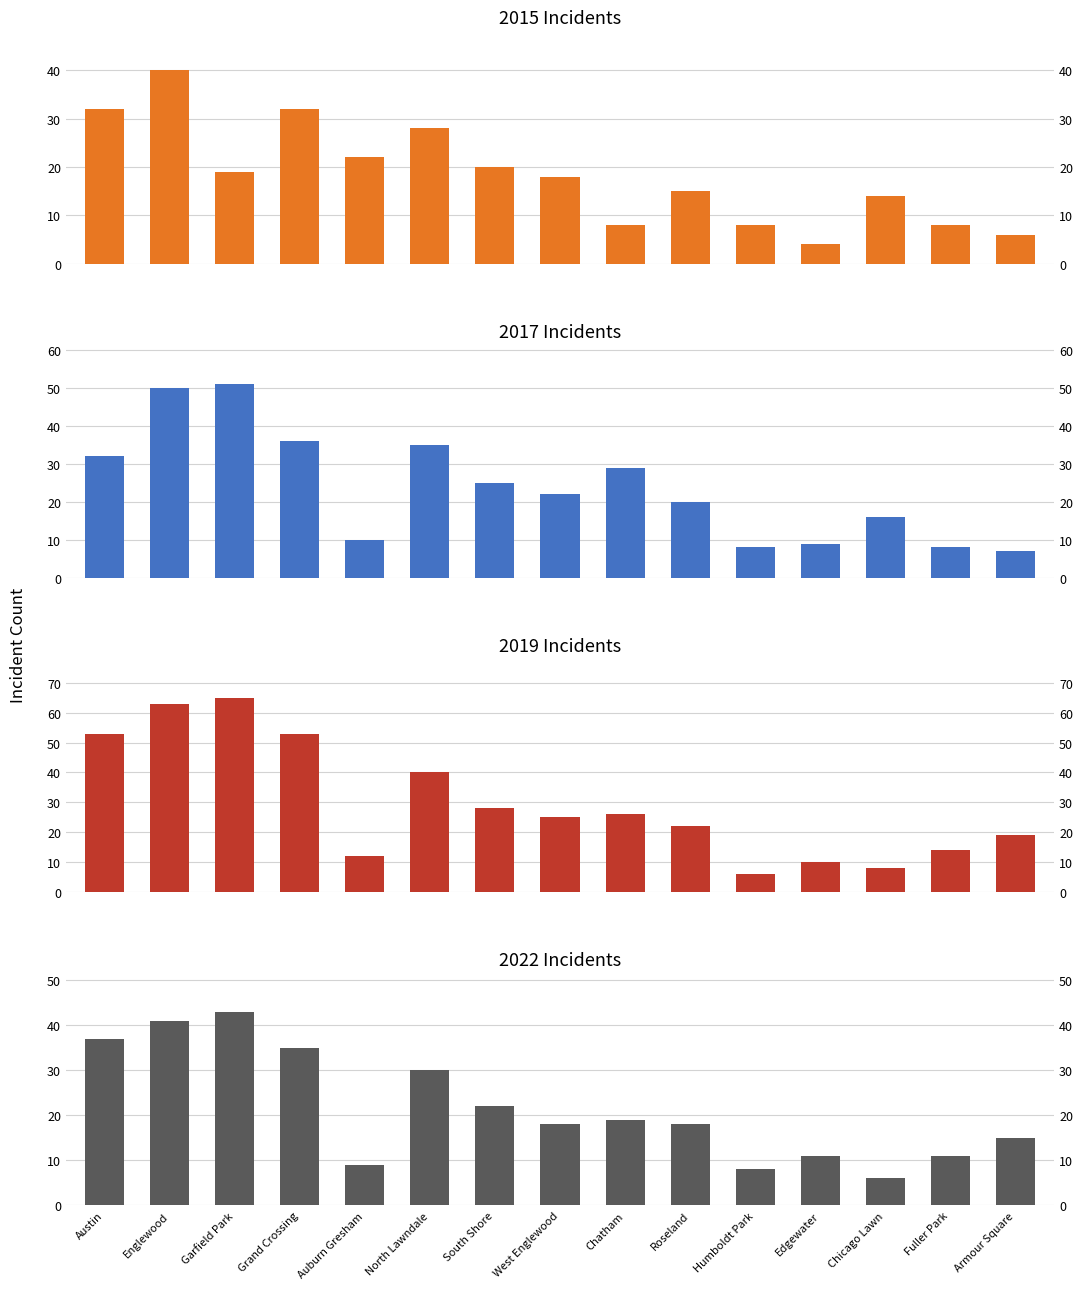

At how many categories does at least one series exceed 54?

2